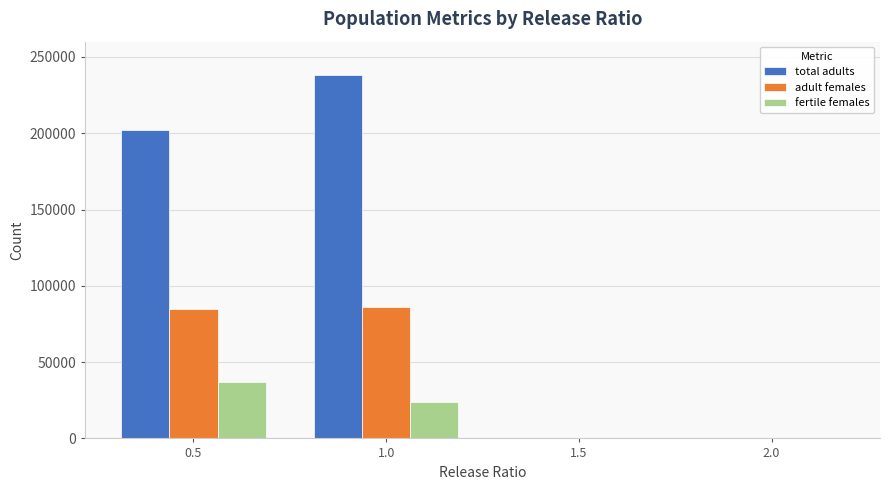

Where does the fertile females series first go above 23851?

0.5